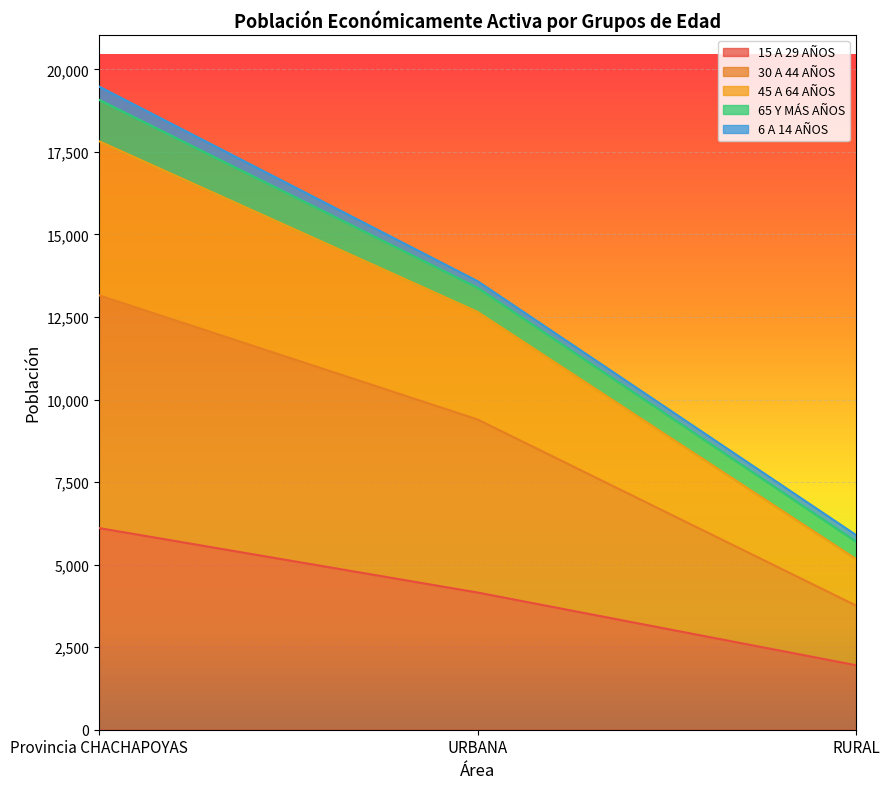

At which label does 15 A 29 AÑOS reach its minimum?

RURAL